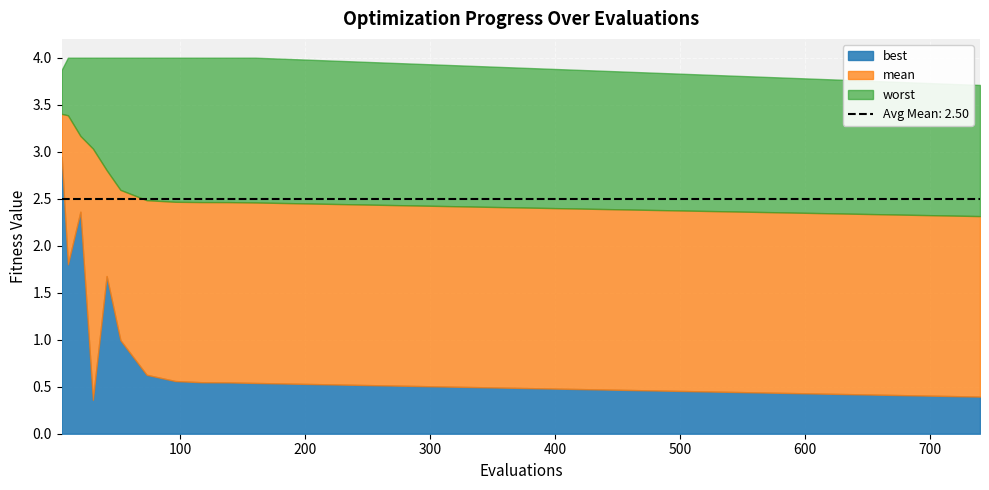

Reading right to left, transcribe all the data shown in this chart.

evals: 39=740.0	38=720.0	37=700.0	36=680.0	35=660.0	34=640.0	33=620.0	32=600.0	31=580.0	30=560.0	29=540.0	28=520.0	27=500.0	26=480.0	25=460.0	24=440.0	23=420.0	22=400.0	21=380.0	20=360.0	19=340.0	18=320.0	17=300.0	16=280.0	15=260.0	14=240.0	13=220.0	12=200.0	11=180.0	10=160.0	9=138.0	8=117.0	7=96.0	6=73.0	5=52.0	4=41.0	worst=30.0	best=20.0	mean=10.0	evals=5.0
mean: 39=2.3	38=2.3	37=2.3	36=2.3	35=2.3	34=2.3	33=2.3	32=2.4	31=2.4	30=2.4	29=2.4	28=2.4	27=2.4	26=2.4	25=2.4	24=2.4	23=2.4	22=2.4	21=2.4	20=2.4	19=2.4	18=2.4	17=2.4	16=2.4	15=2.4	14=2.4	13=2.4	12=2.5	11=2.5	10=2.5	9=2.5	8=2.5	7=2.5	6=2.5	5=2.6	4=2.8	worst=3.0	best=3.2	mean=3.4	evals=3.4
best: 39=0.4	38=0.4	37=0.4	36=0.4	35=0.4	34=0.4	33=0.4	32=0.4	31=0.4	30=0.4	29=0.4	28=0.5	27=0.5	26=0.5	25=0.5	24=0.5	23=0.5	22=0.5	21=0.5	20=0.5	19=0.5	18=0.5	17=0.5	16=0.5	15=0.5	14=0.5	13=0.5	12=0.5	11=0.5	10=0.5	9=0.5	8=0.5	7=0.6	6=0.6	5=1.0	4=1.7	worst=0.4	best=2.4	mean=1.8	evals=2.9
worst: 39=3.7	38=3.7	37=3.7	36=3.7	35=3.8	34=3.8	33=3.8	32=3.8	31=3.8	30=3.8	29=3.8	28=3.8	27=3.8	26=3.8	25=3.9	24=3.9	23=3.9	22=3.9	21=3.9	20=3.9	19=3.9	18=3.9	17=3.9	16=3.9	15=4.0	14=4.0	13=4.0	12=4.0	11=4.0	10=4.0	9=4.0	8=4.0	7=4.0	6=4.0	5=4.0	4=4.0	worst=4.0	best=4.0	mean=4.0	evals=3.9